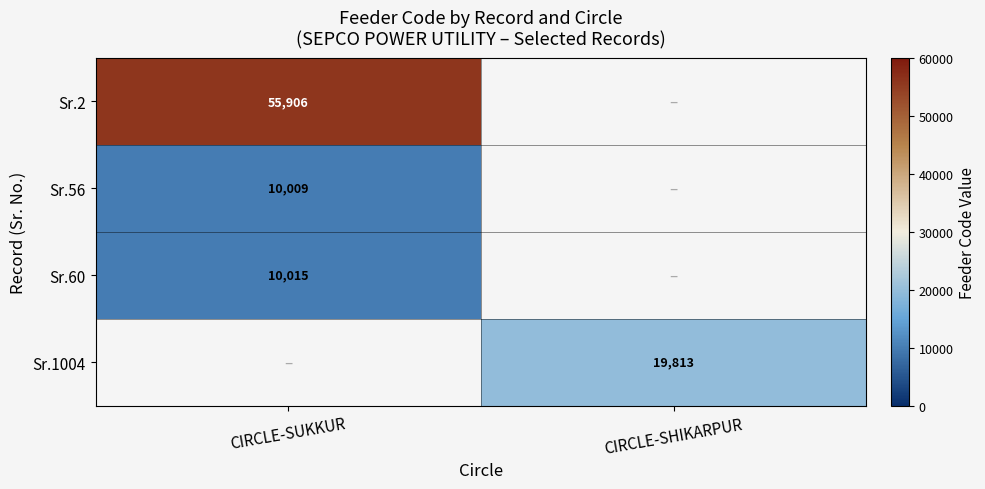

True or false: Sr.60 has a value of 16320 at CIRCLE-SUKKUR.

False